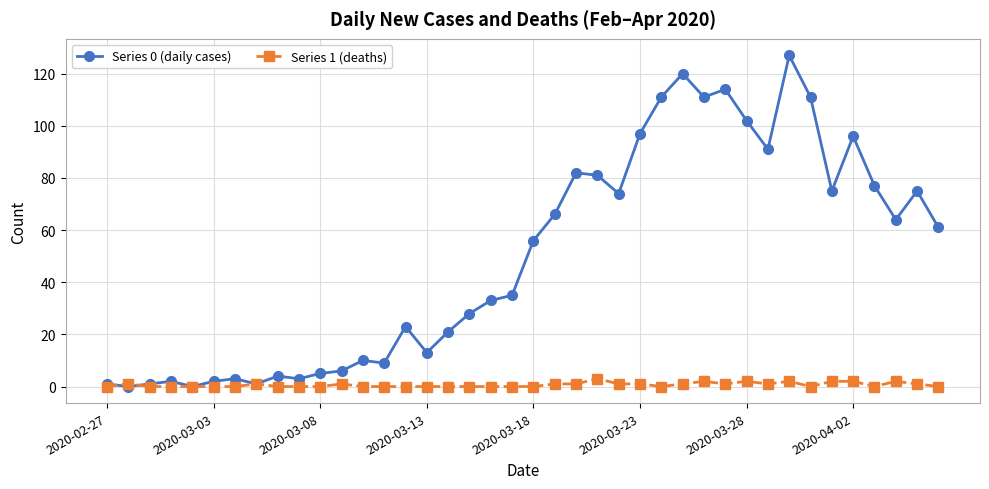

Rank the series by their average value, from lowest to highest.

Series 1 (deaths), Series 0 (daily cases)